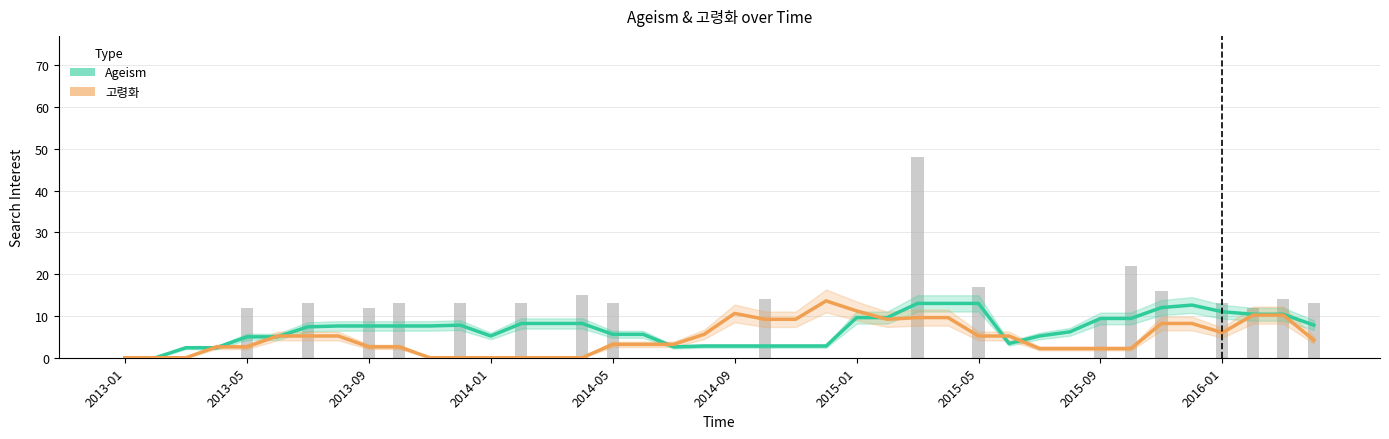

Between 11 and 14, which series saw the biggest shift?

Ageism